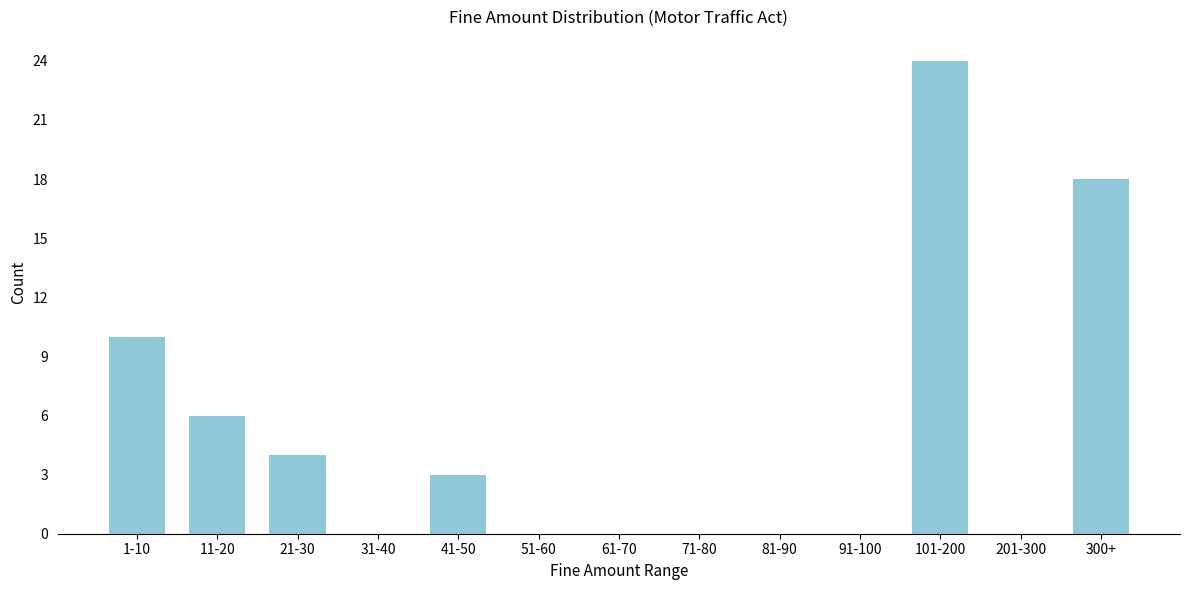

Reading left to right, extract all data points from this chart.

1-10=10	11-20=6	21-30=4	31-40=0	41-50=3	51-60=0	61-70=0	71-80=0	81-90=0	91-100=0	101-200=24	201-300=0	300+=18